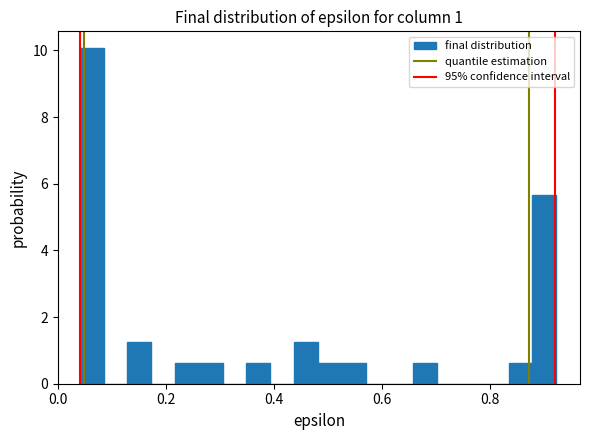

Around what value on the x-axis is the tallest bar? Give the approximate position of its centre, as read against the axis.

0.06